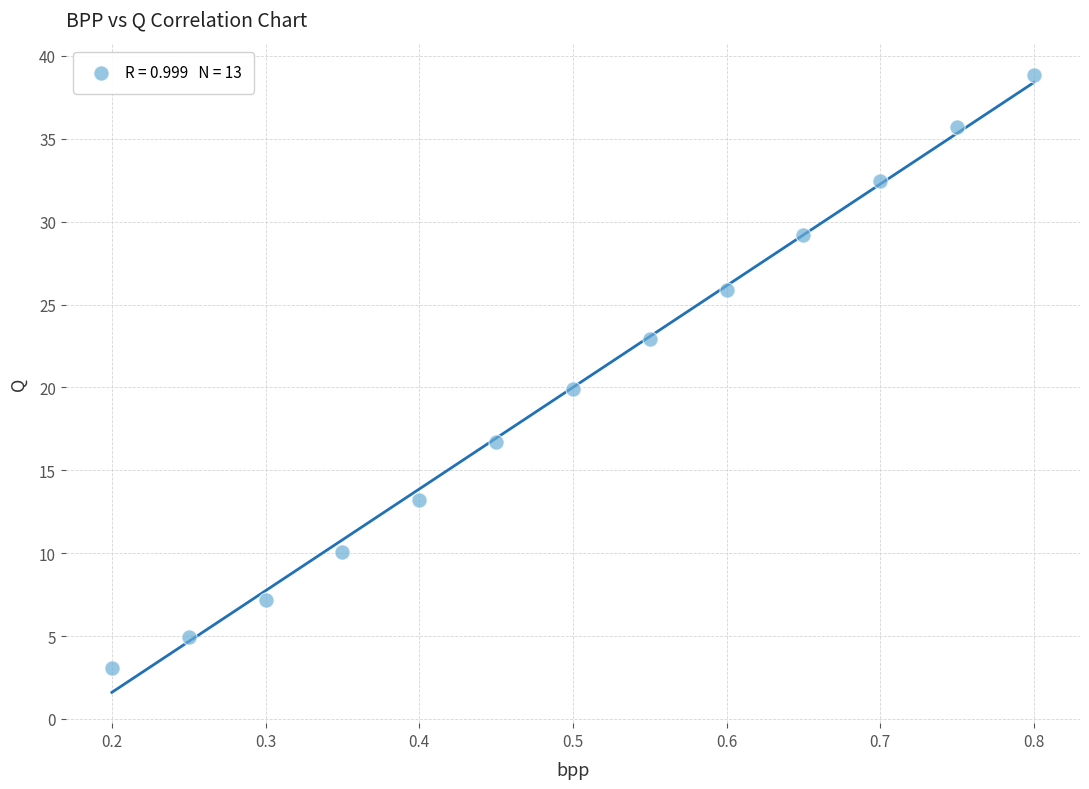

What is the range of Y values (max minus min)?

35.7